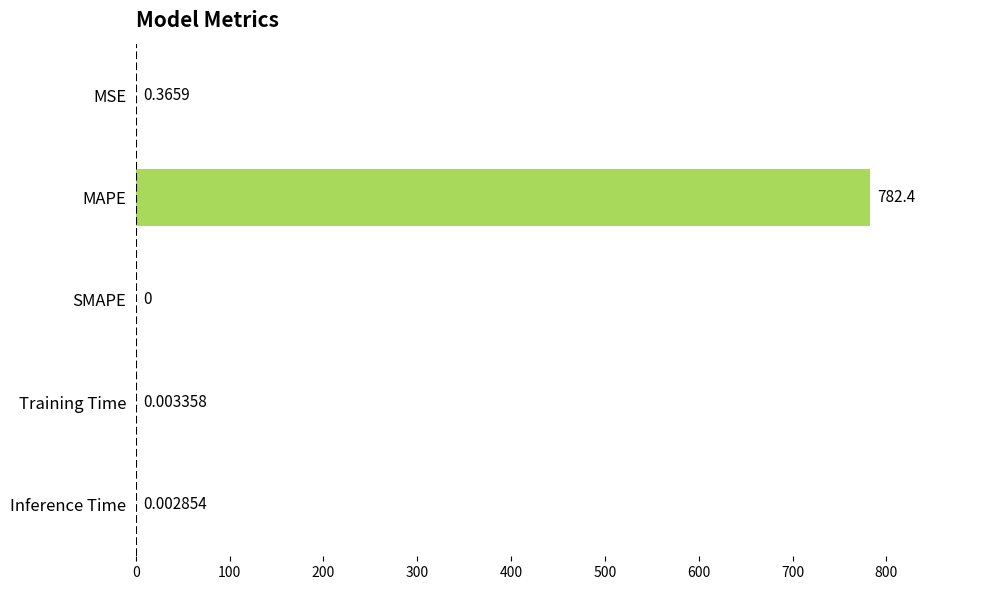

Are the bars horizontal?

Yes